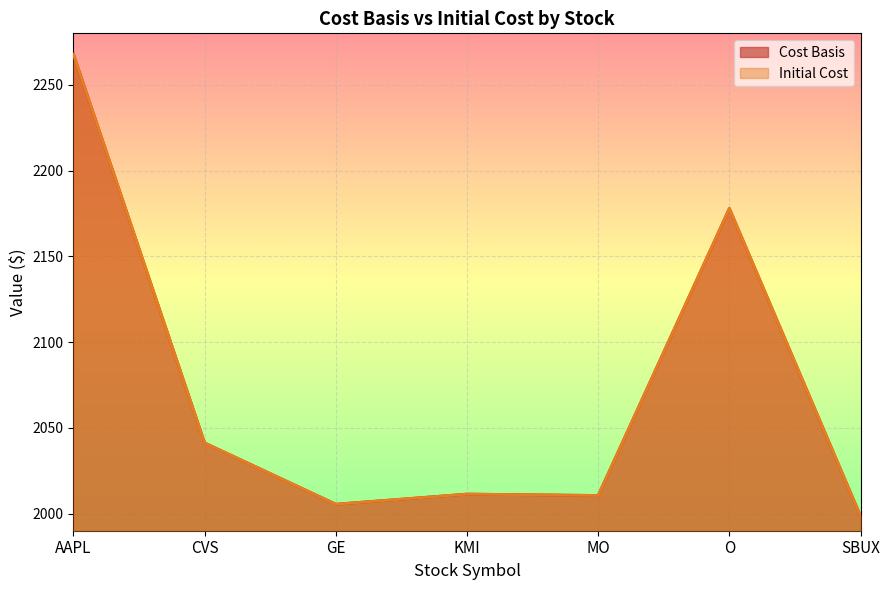

What is the value of the Cost Basis point at the 7th from the left?

1998.5